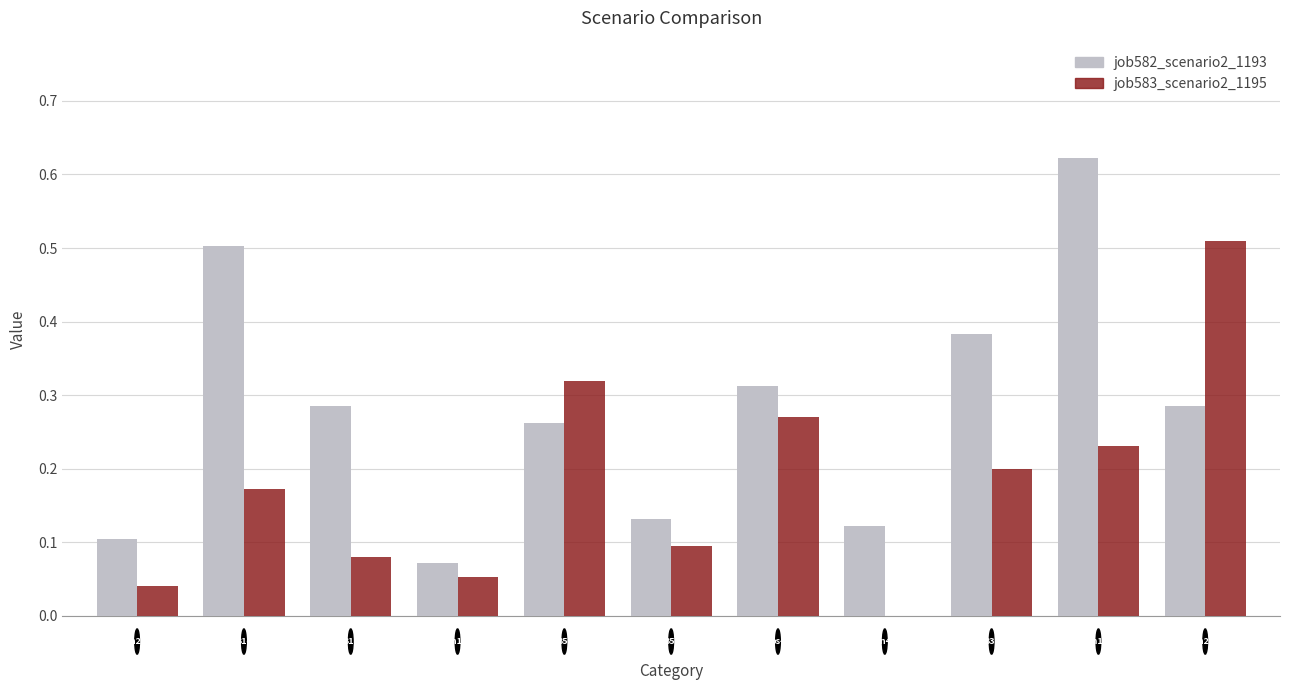

What is the sum of all job582_scenario2_1193 values?

3.1